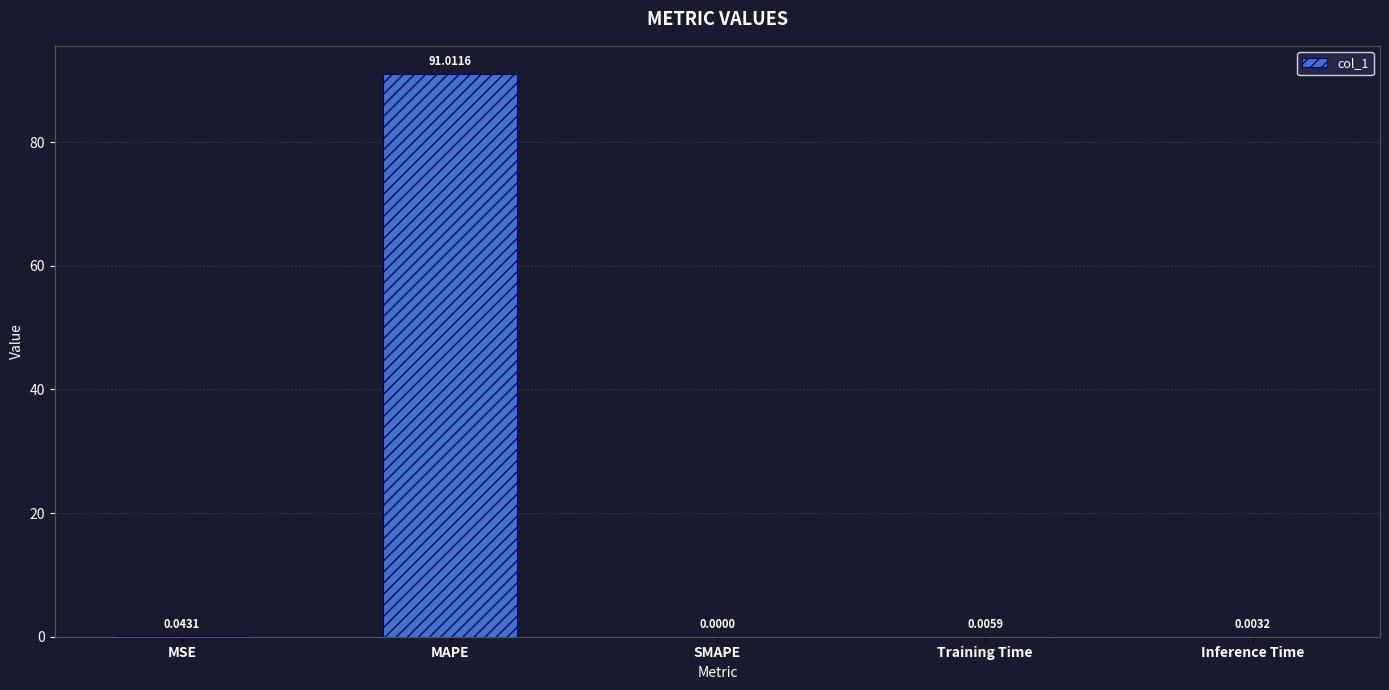

What is the sum of all values?

91.1